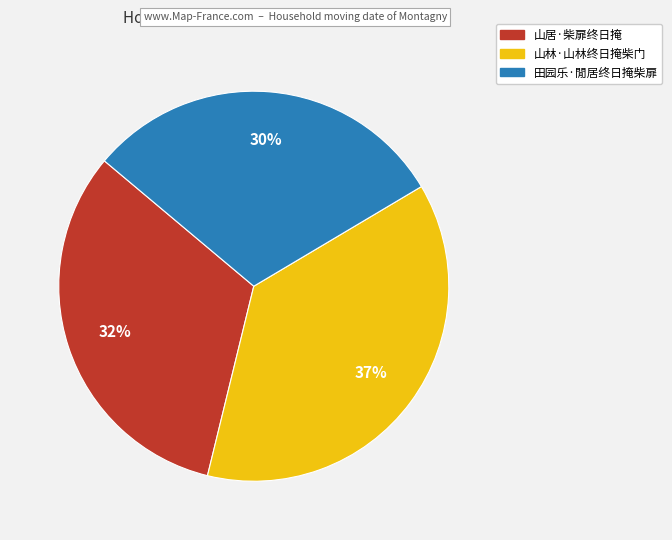

What is the ratio of the value at 山林·山林终日掩柴门 to the value at 山居·柴扉终日掩?

1.2